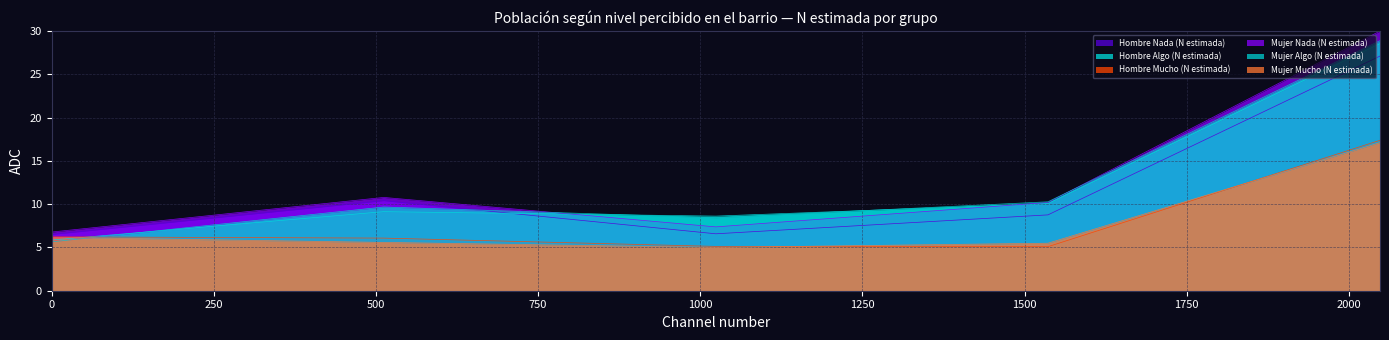

Which series ends up on top after the final intersection of Mujer Algo (N estimada) and Hombre Mucho (N estimada)?

Mujer Algo (N estimada)